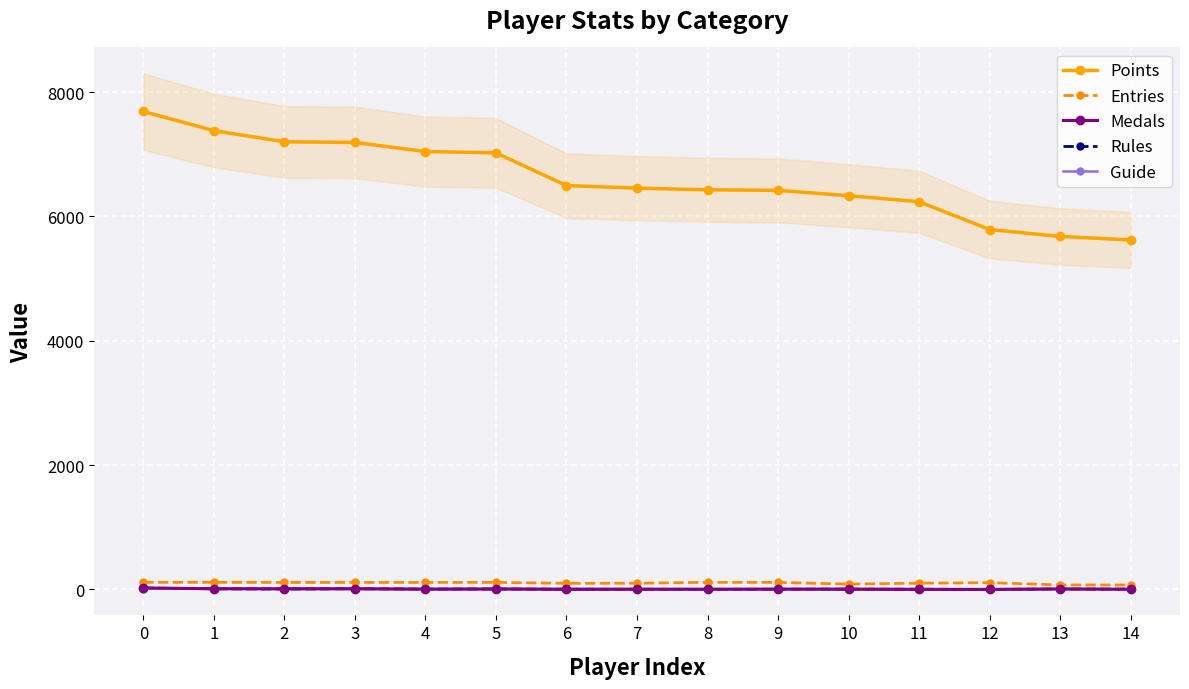

Which series ends up on top after the final intersection of Medals and Rules?

Rules